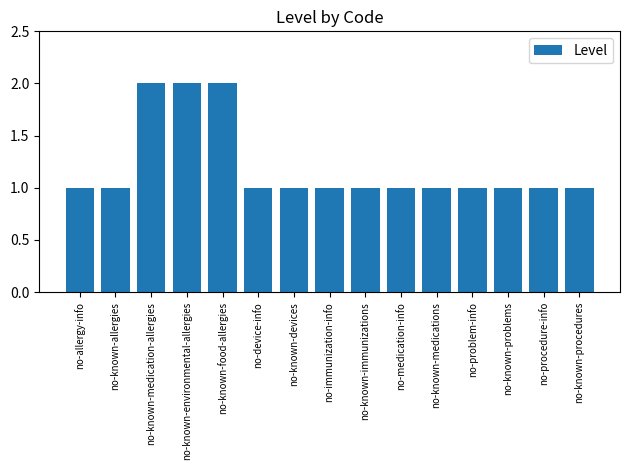

Does the chart contain any negative values?

No